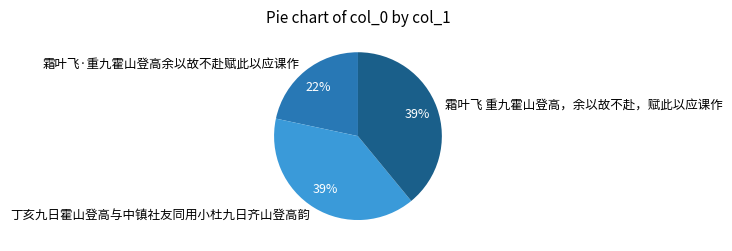

Is there a majority slice in this chart?

No